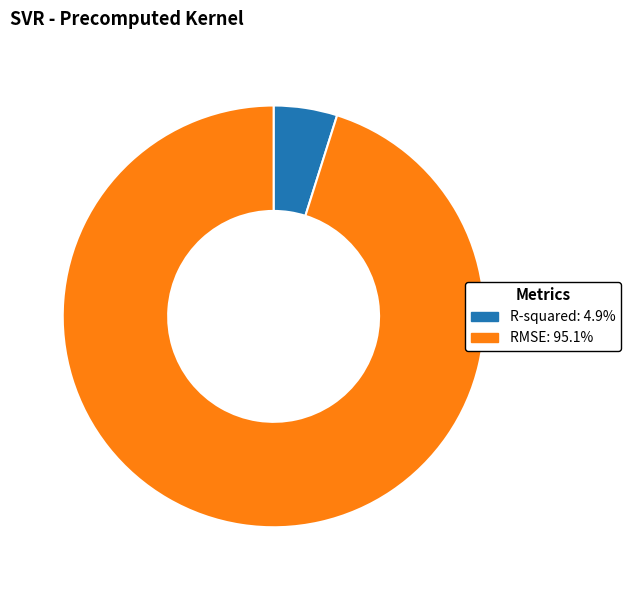

Rank the categories by value from lowest to highest.

R-squared, RMSE